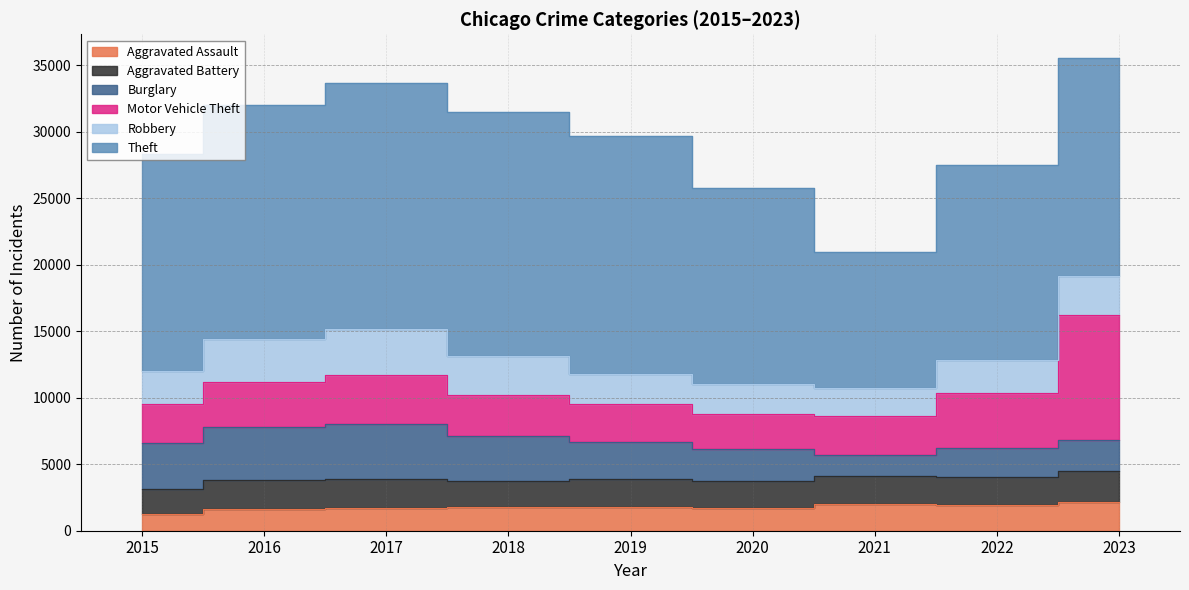

Which has a higher value, 2016 or 2022?

2022